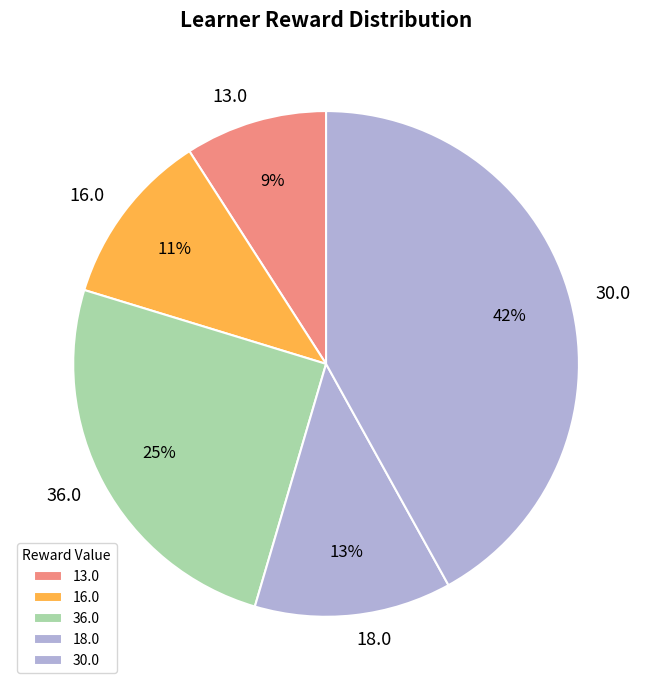

How many segments does this pie chart have?

5